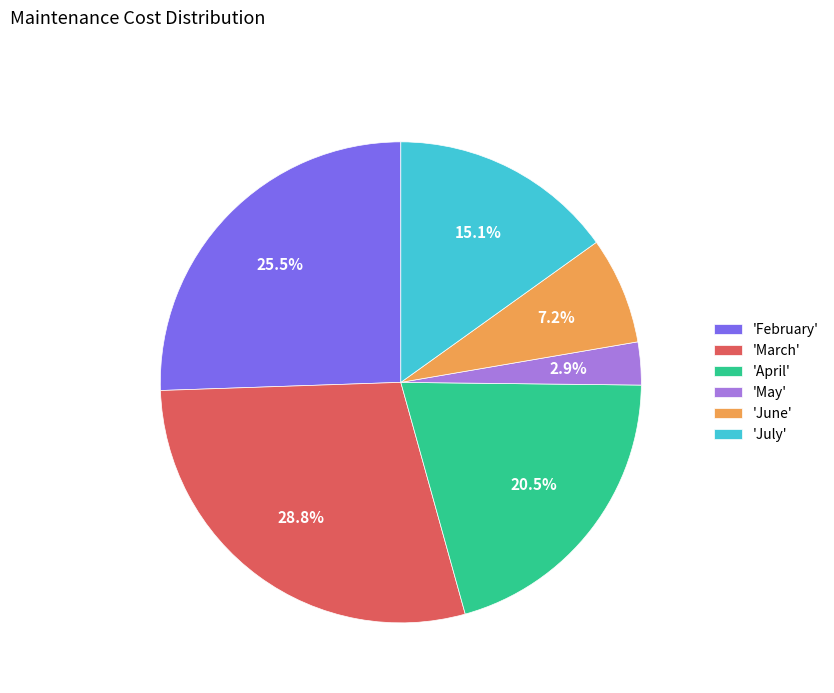

How many slices are in this pie chart?

6